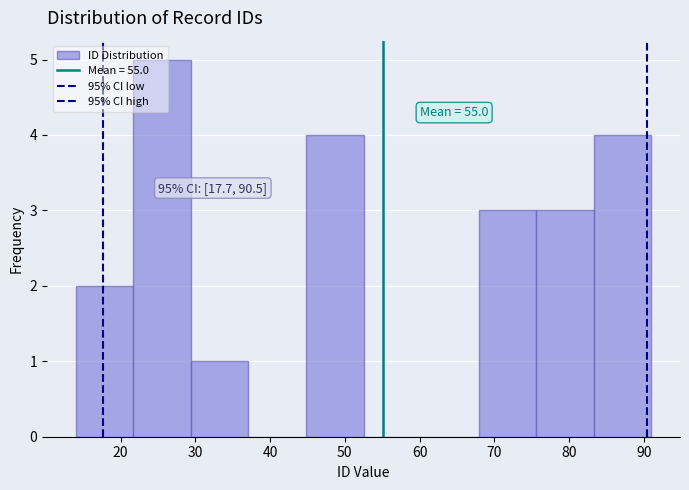

Over which range of the x-axis is the bar tallest?

21.7 to 29.4